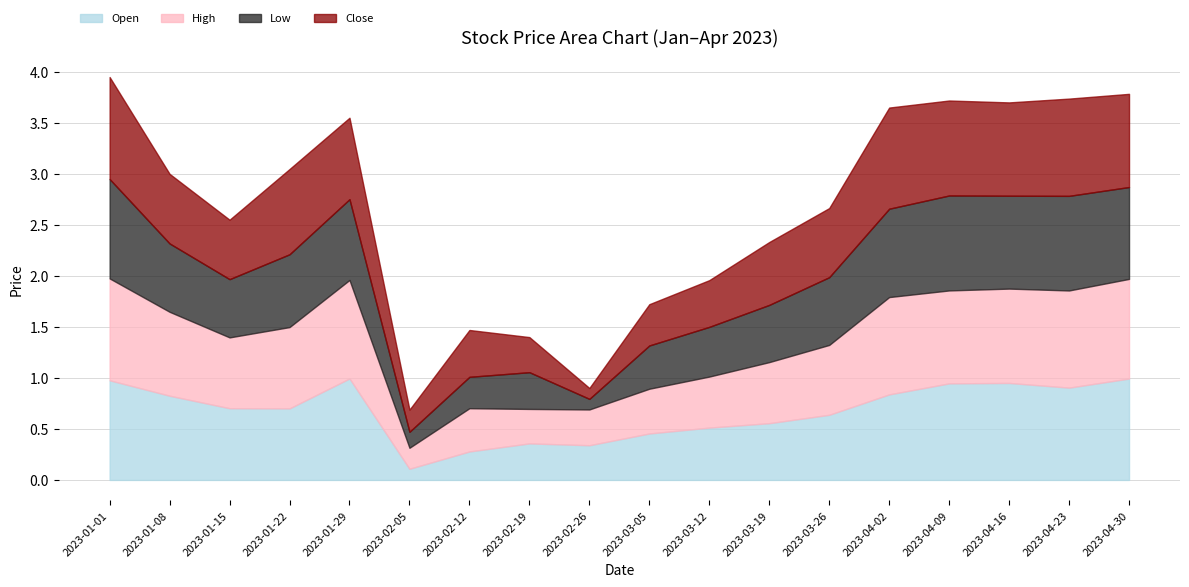

True or false: Open has more than 0 points higher than both neighbors.

True